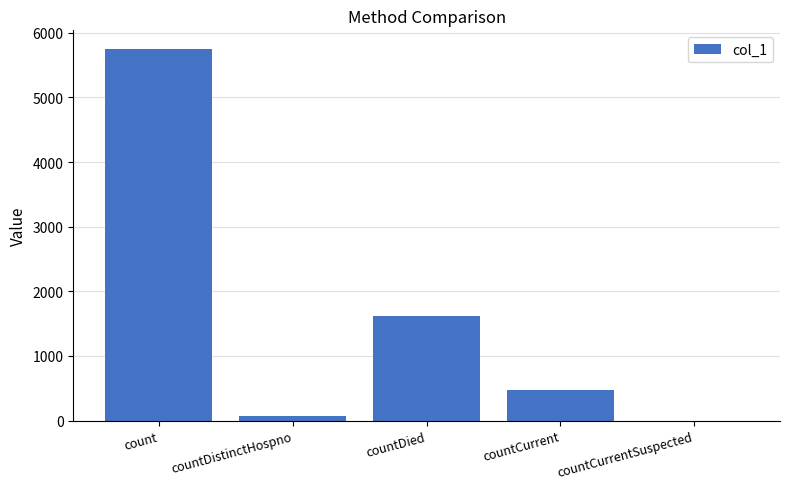

Where is the data nearest to the value 2875?

countDied